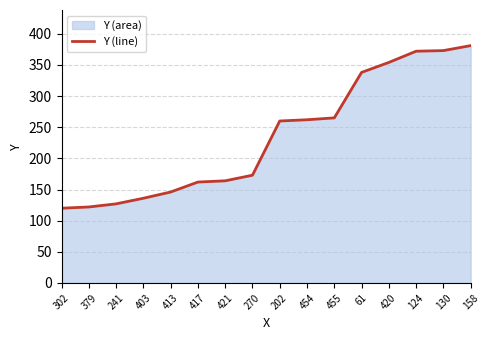

What is the average value?

235